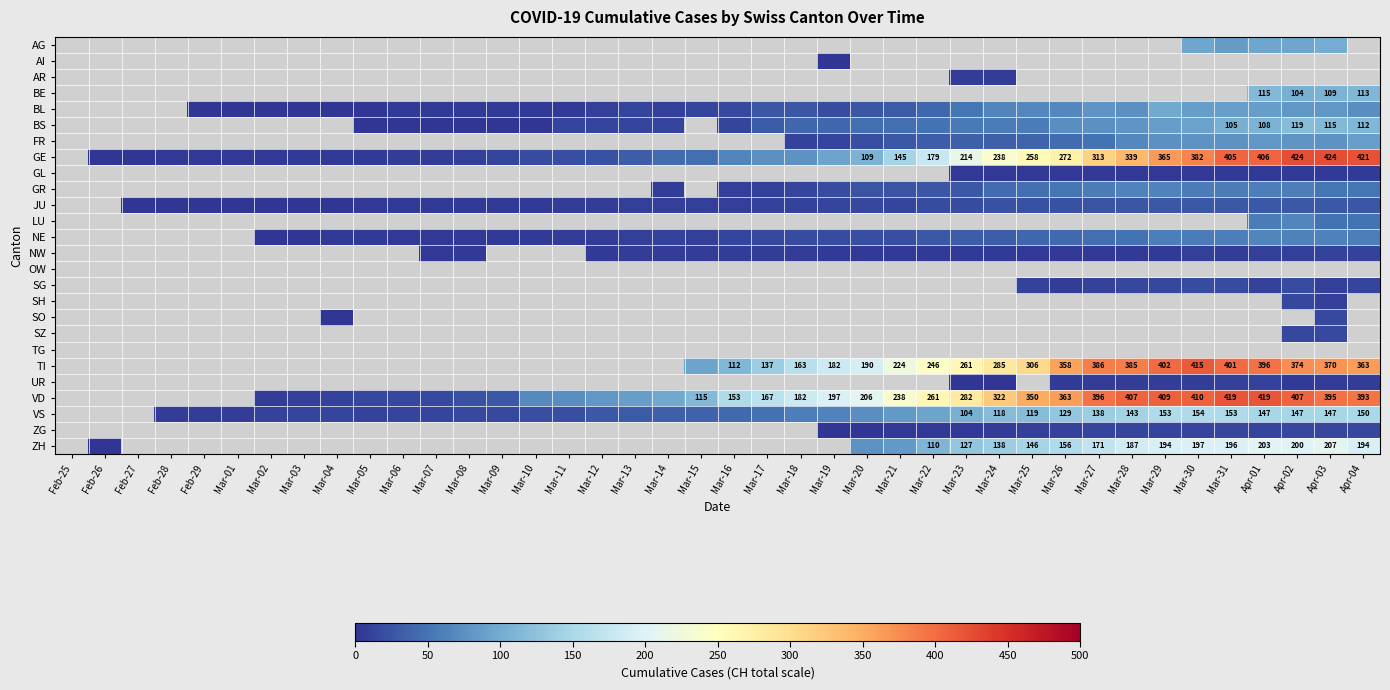

The value of GR at Mar-19 is 26.5. True or false?

False